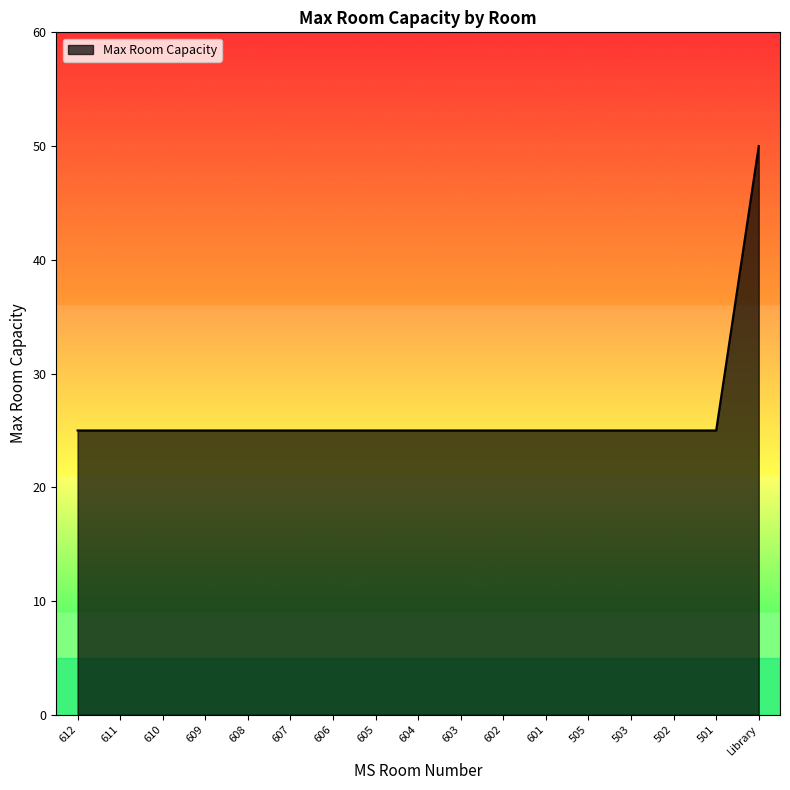

What is the minimum value shown in the chart?

25